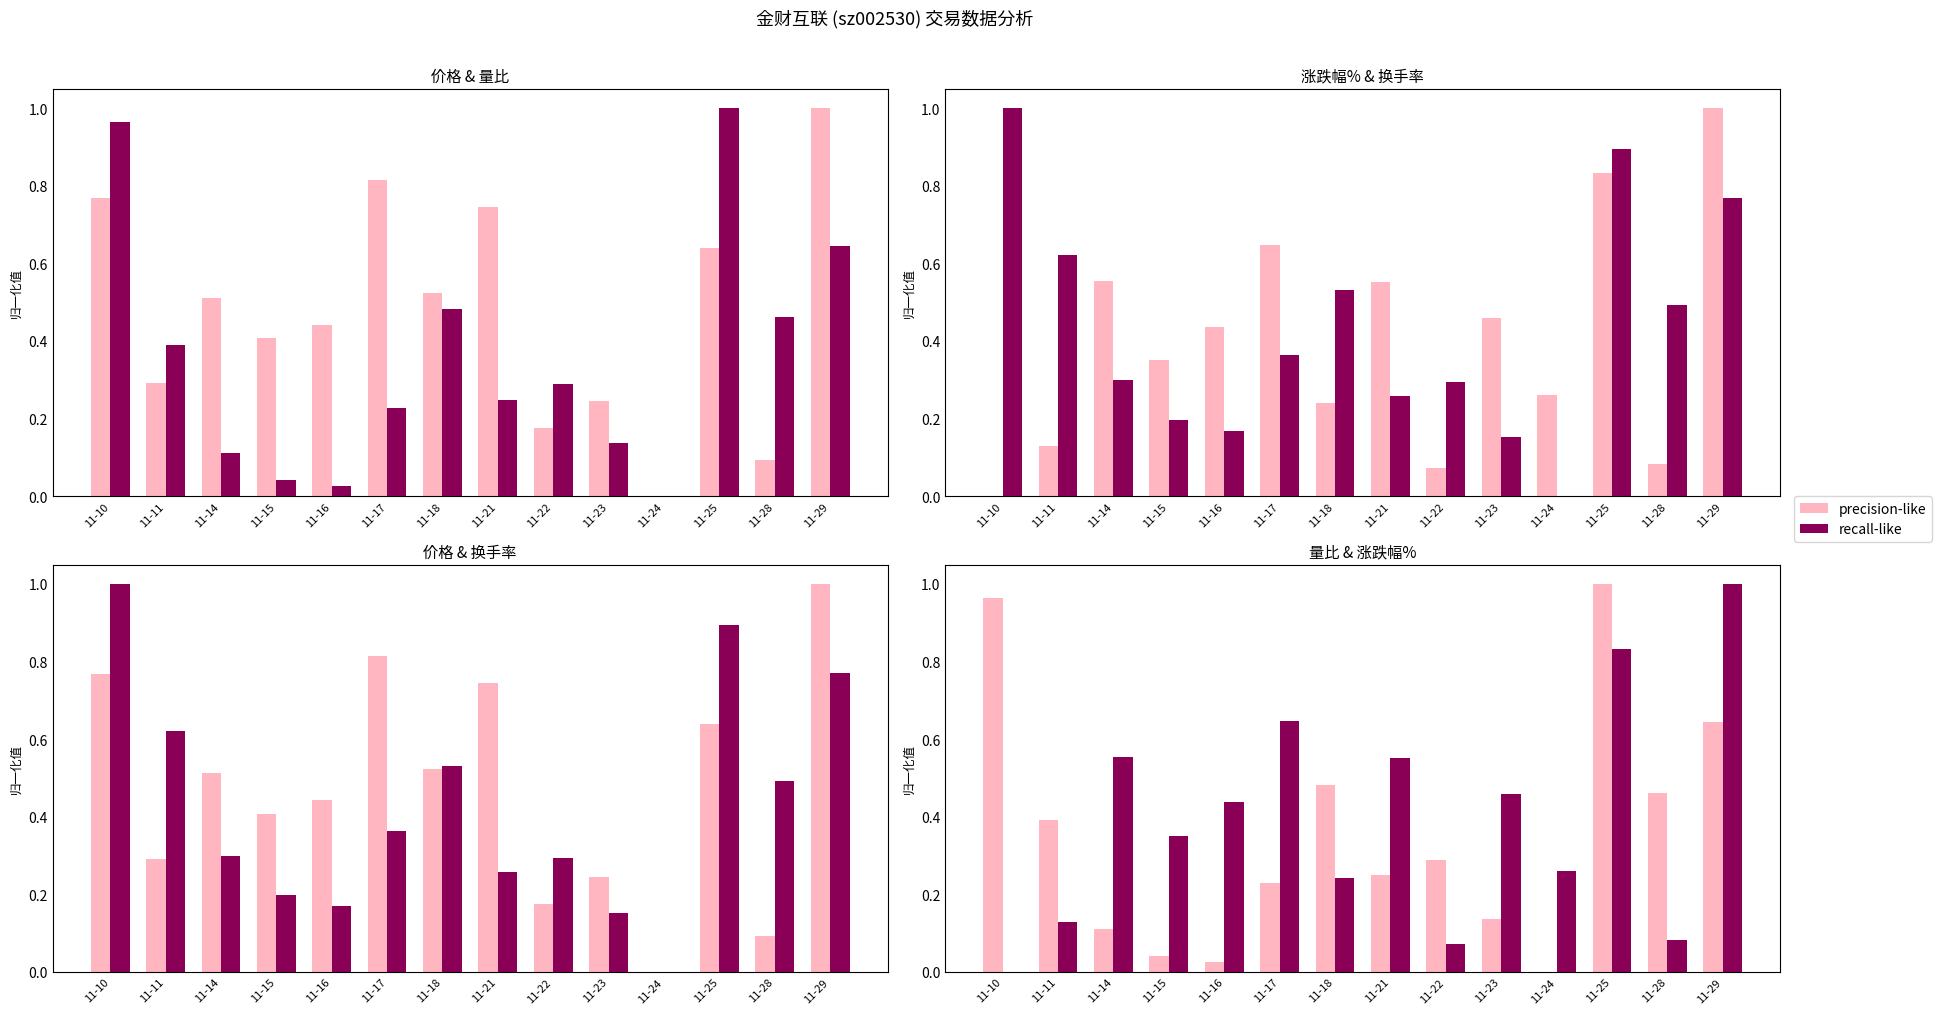

Is it true that 涨跌幅% equals 1.0 at 11-29?

True